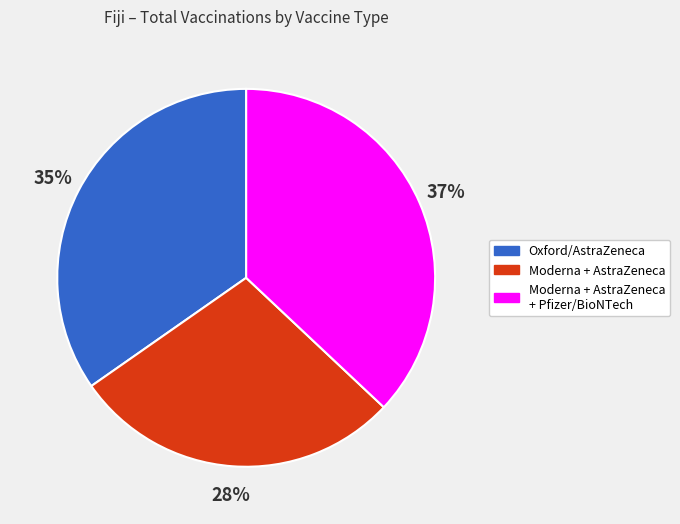

Count the number of slices in the pie.

3